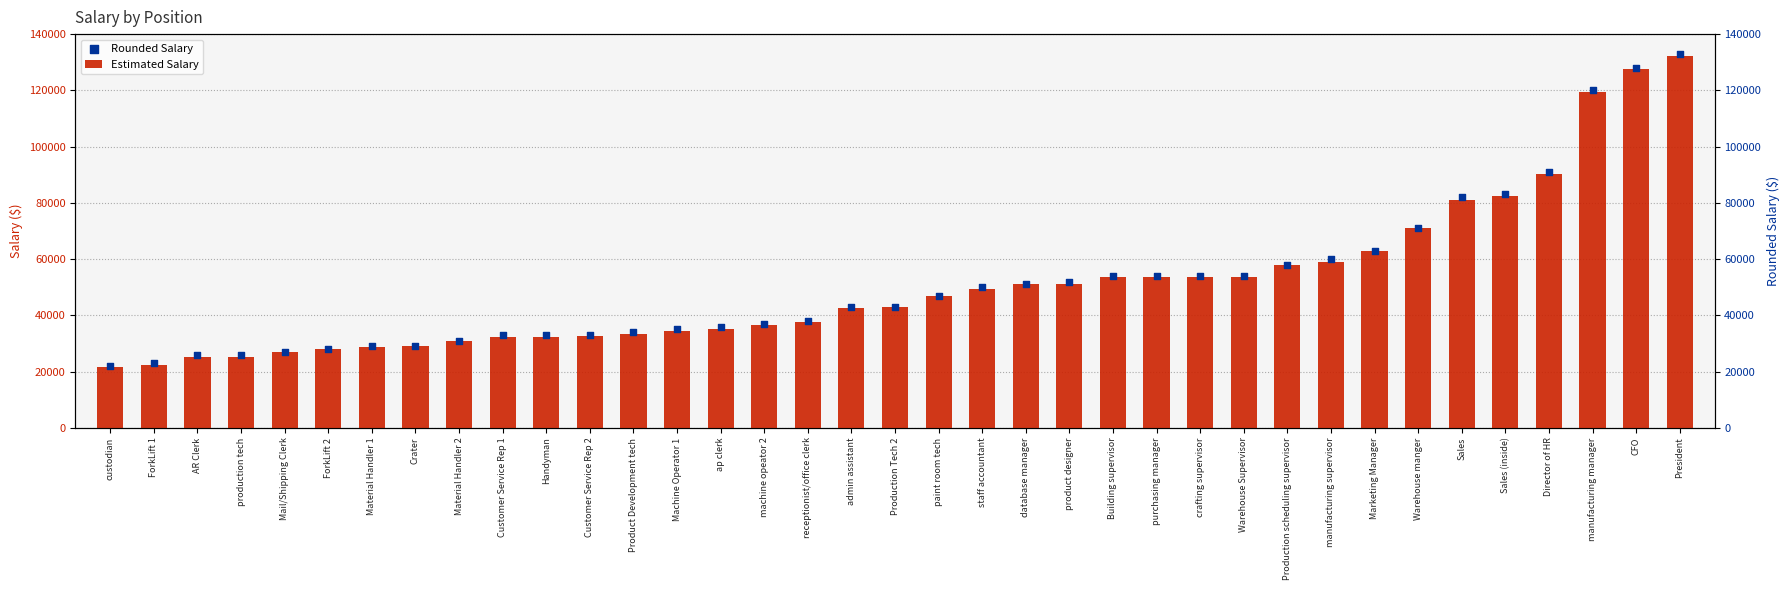

Is the value of Estimated Salary at machine opeator 2 greater than the value of Rounded Salary at receptionist/office clerk?

No